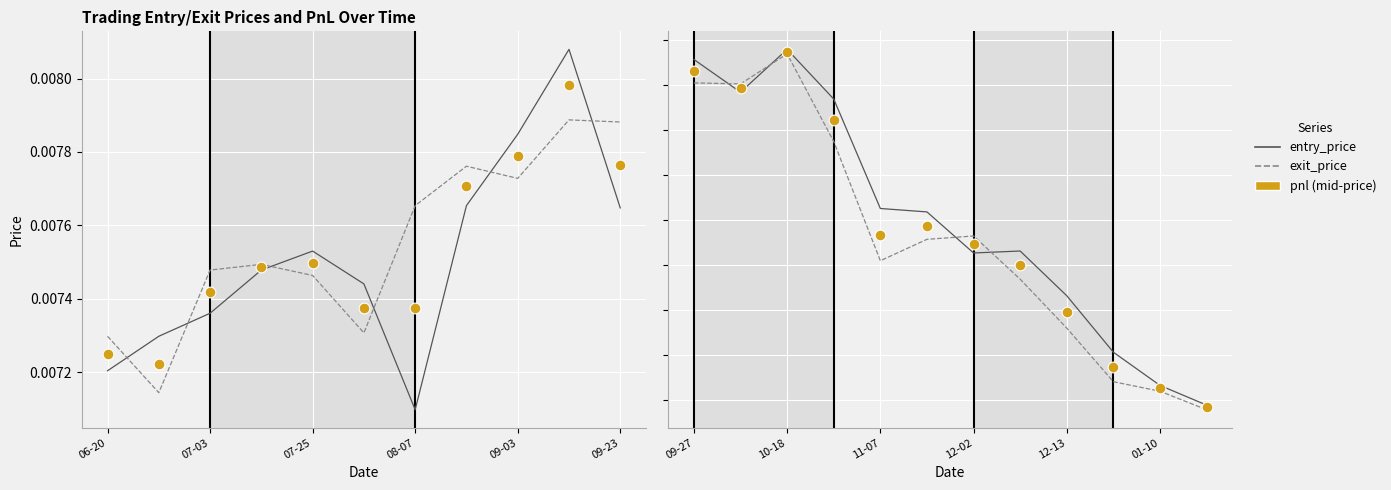

Which series reaches the maximum Y coordinate?

entry_price